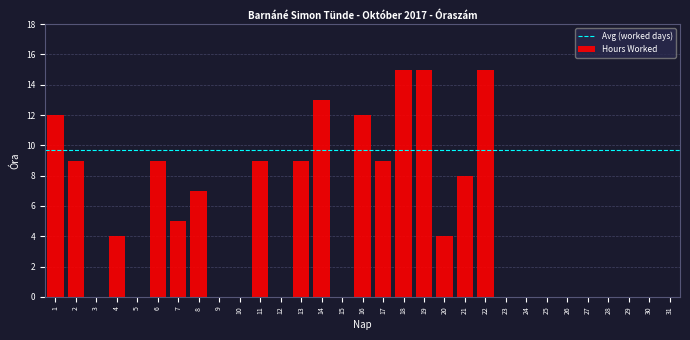

What is the change in value from 3 to 14?

+13